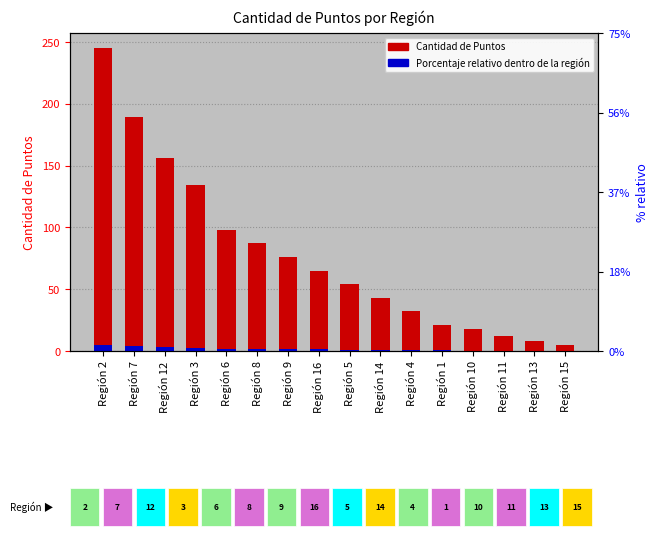

What are all the series names shown in the legend?

Cantidad de Puntos, Porcentaje relativo dentro de la región